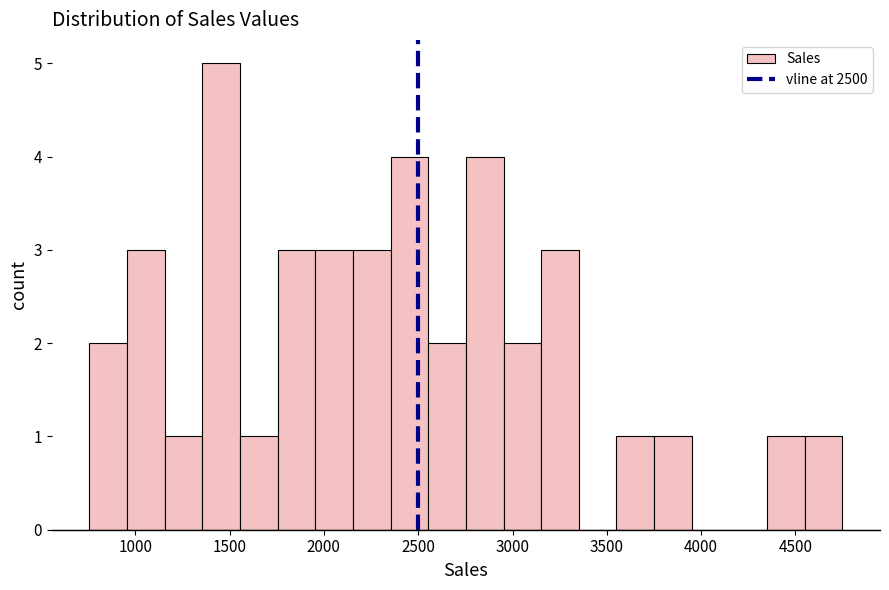

Around what value on the x-axis is the tallest bar? Give the approximate position of its centre, as read against the axis.

1450